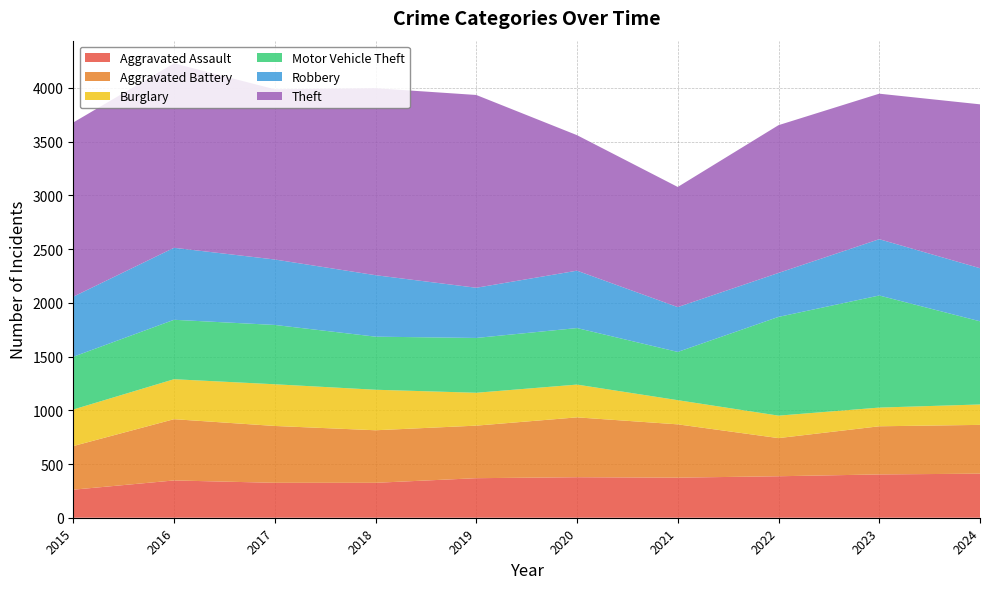

Reading left to right, transcribe all the data shown in this chart.

Aggravated Assault: 2015=261	2016=347	2017=325	2018=325	2019=368	2020=377	2021=373	2022=386	2023=403	2024=410
Aggravated Battery: 2015=406	2016=570	2017=529	2018=489	2019=489	2020=557	2021=496	2022=355	2023=448	2024=454
Burglary: 2015=340	2016=372	2017=388	2018=377	2019=306	2020=305	2021=225	2022=209	2023=174	2024=190
Motor Vehicle Theft: 2015=491	2016=553	2017=552	2018=494	2019=510	2020=526	2021=449	2022=919	2023=1043	2024=774
Robbery: 2015=559	2016=670	2017=609	2018=572	2019=467	2020=534	2021=417	2022=409	2023=524	2024=494
Theft: 2015=1621	2016=1716	2017=1584	2018=1740	2019=1794	2020=1261	2021=1118	2022=1375	2023=1354	2024=1525